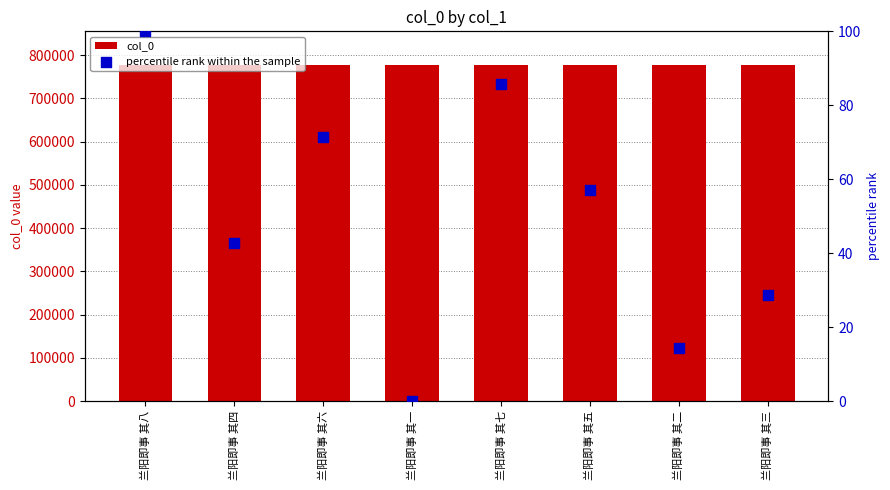

Which series contains the lowest Y value?

percentile rank within the sample